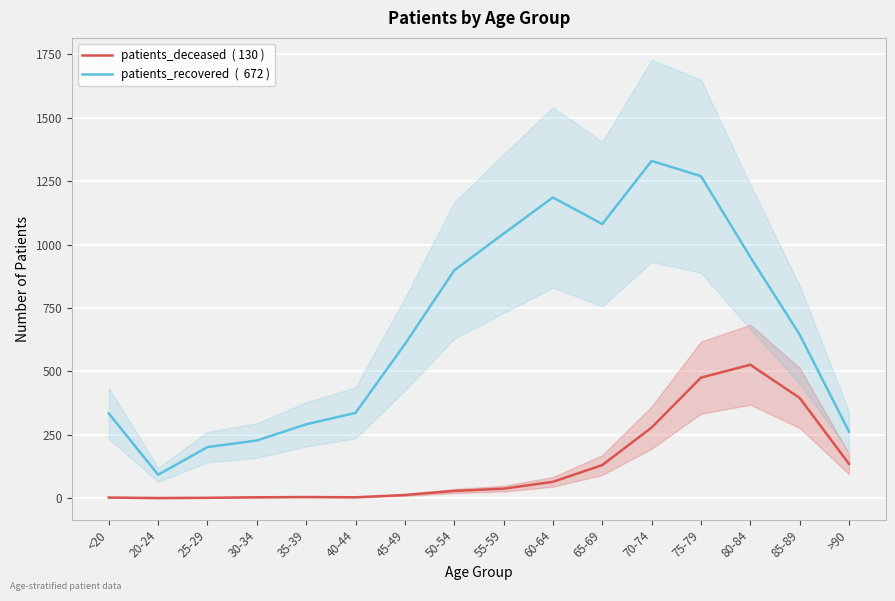

Where is patients_recovered  (  672 ) nearest to the value 711?

85-89